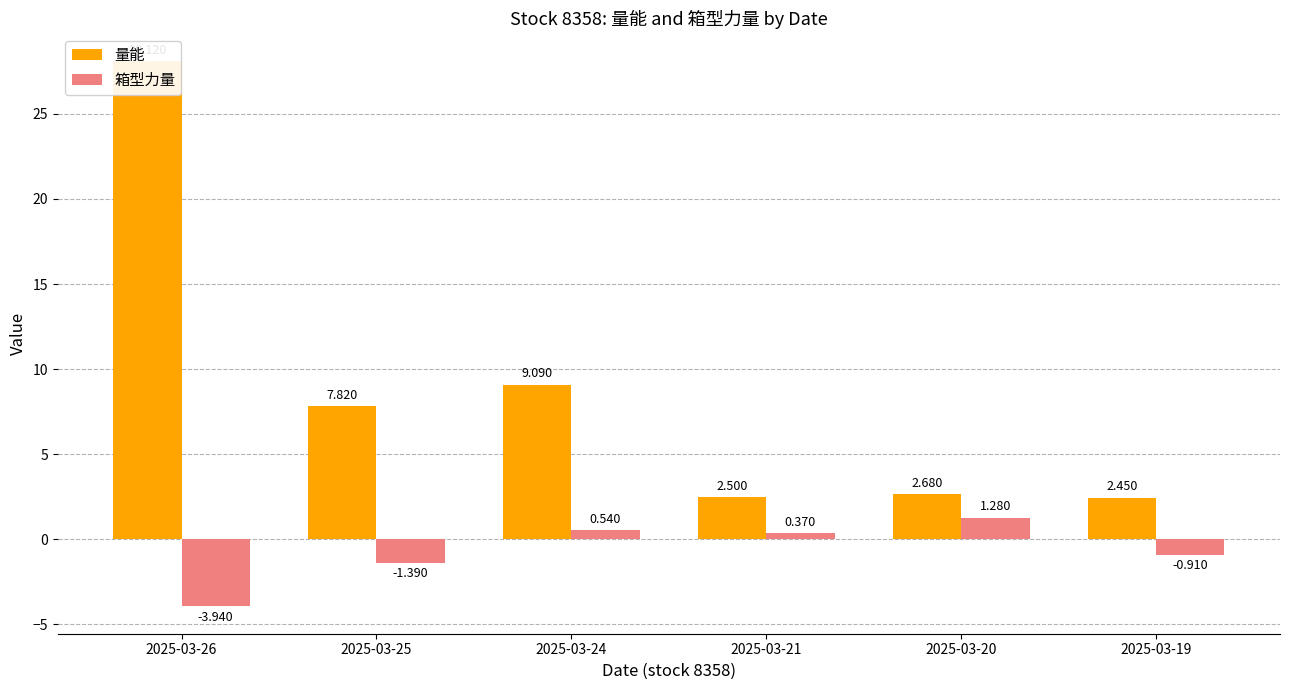

Between 2025-03-25 and 2025-03-24, which series saw the biggest shift?

箱型力量